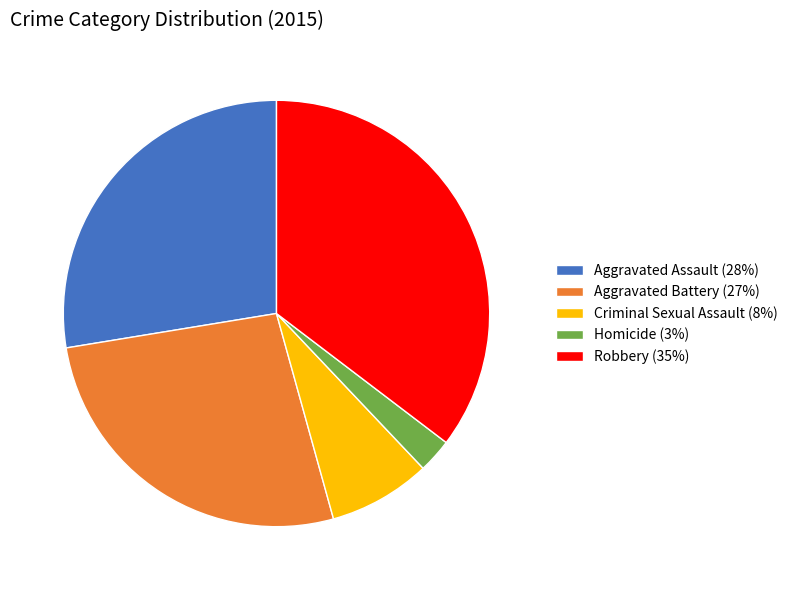

What is the ratio of the value at Homicide to the value at Criminal Sexual Assault?

0.3